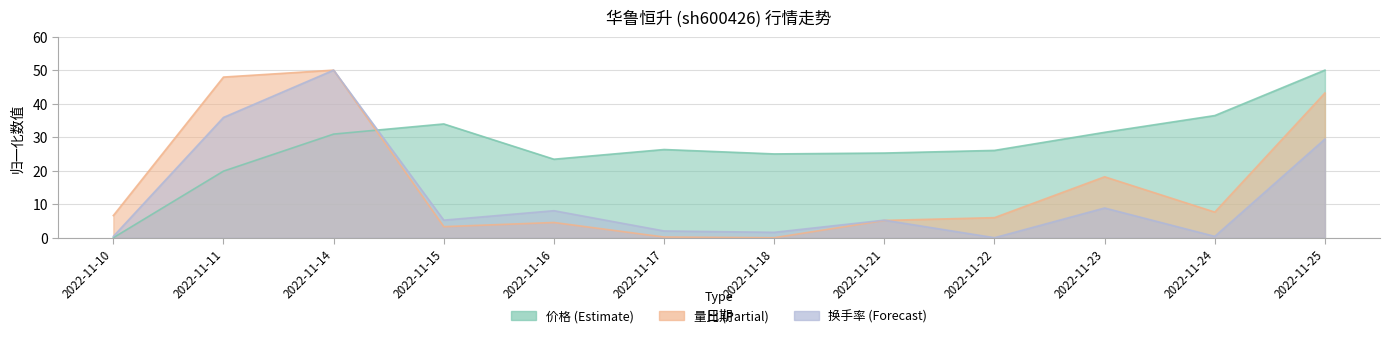

At which category is the sum across all series the highest?

2022-11-14